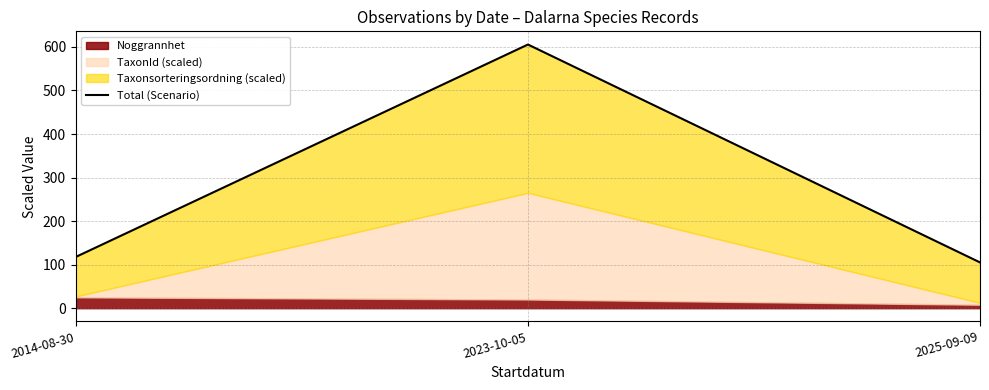

At which label does the data first exceed 117?

2014-08-30